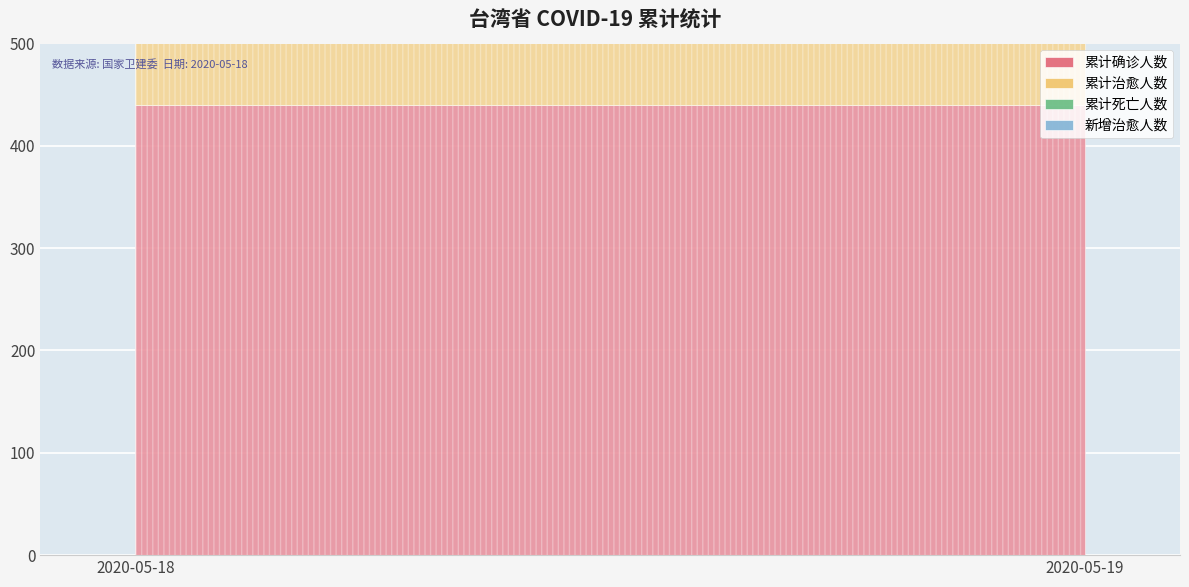

What is the spread (max minus min) of values at 2020-05-19?

437